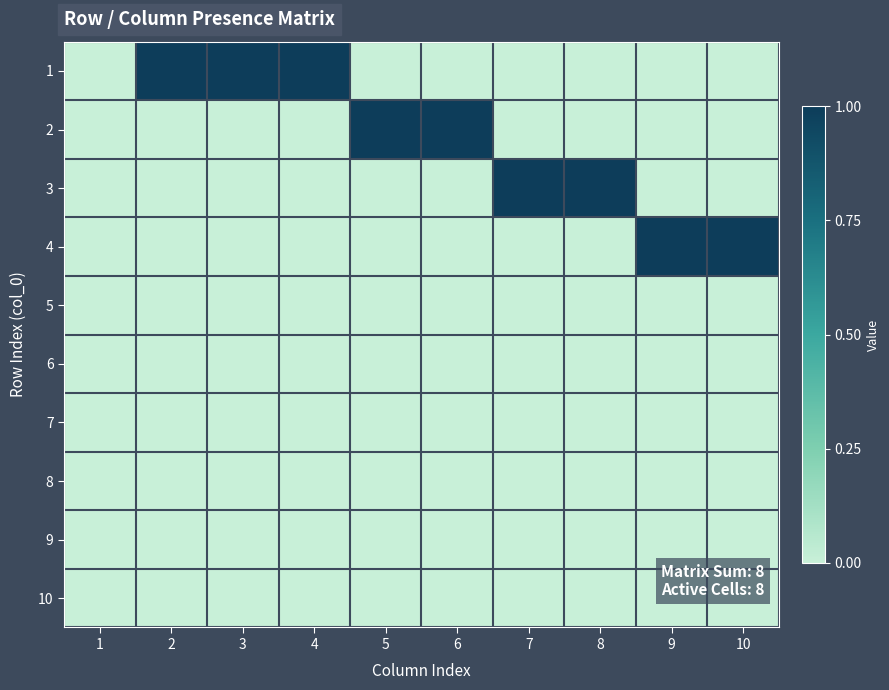

What is the total value across all series at 9?

1